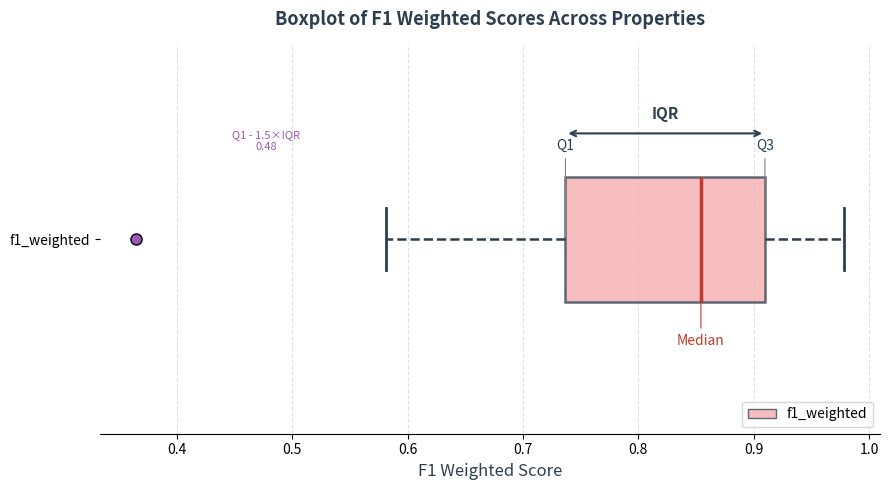

Where does the right whisker of the box for f1_weighted end on the x-axis? The values are not printed on the chart, so give them approximately, as read against the axis.

0.98